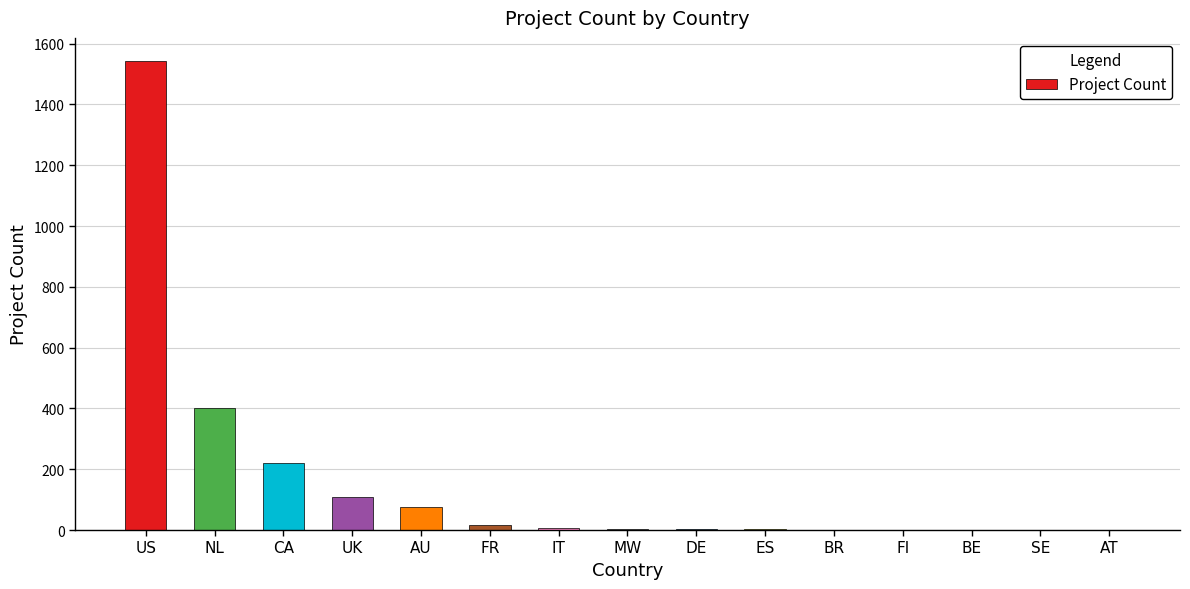

What is the greatest value displayed?

1542